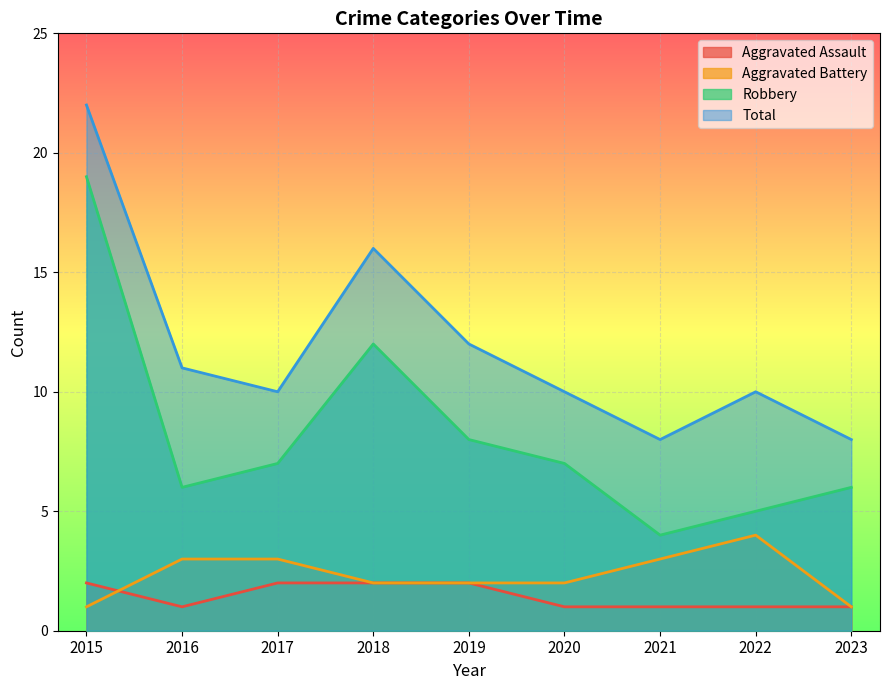

Reading left to right, extract all data points from this chart.

Aggravated Assault: 2015=2	2016=1	2017=2	2018=2	2019=2	2020=1	2021=1	2022=1	2023=1
Aggravated Battery: 2015=1	2016=3	2017=3	2018=2	2019=2	2020=2	2021=3	2022=4	2023=1
Robbery: 2015=19	2016=6	2017=7	2018=12	2019=8	2020=7	2021=4	2022=5	2023=6
Total: 2015=22	2016=11	2017=10	2018=16	2019=12	2020=10	2021=8	2022=10	2023=8